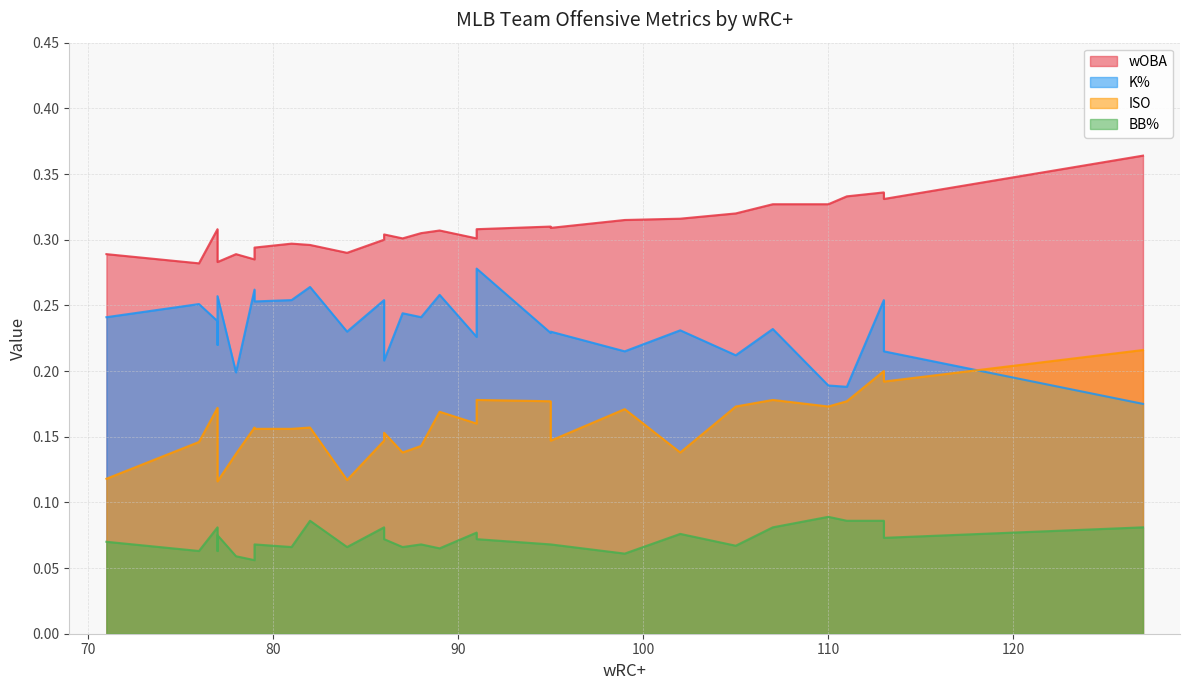

How many interior local peaks does the BB% series have?

9